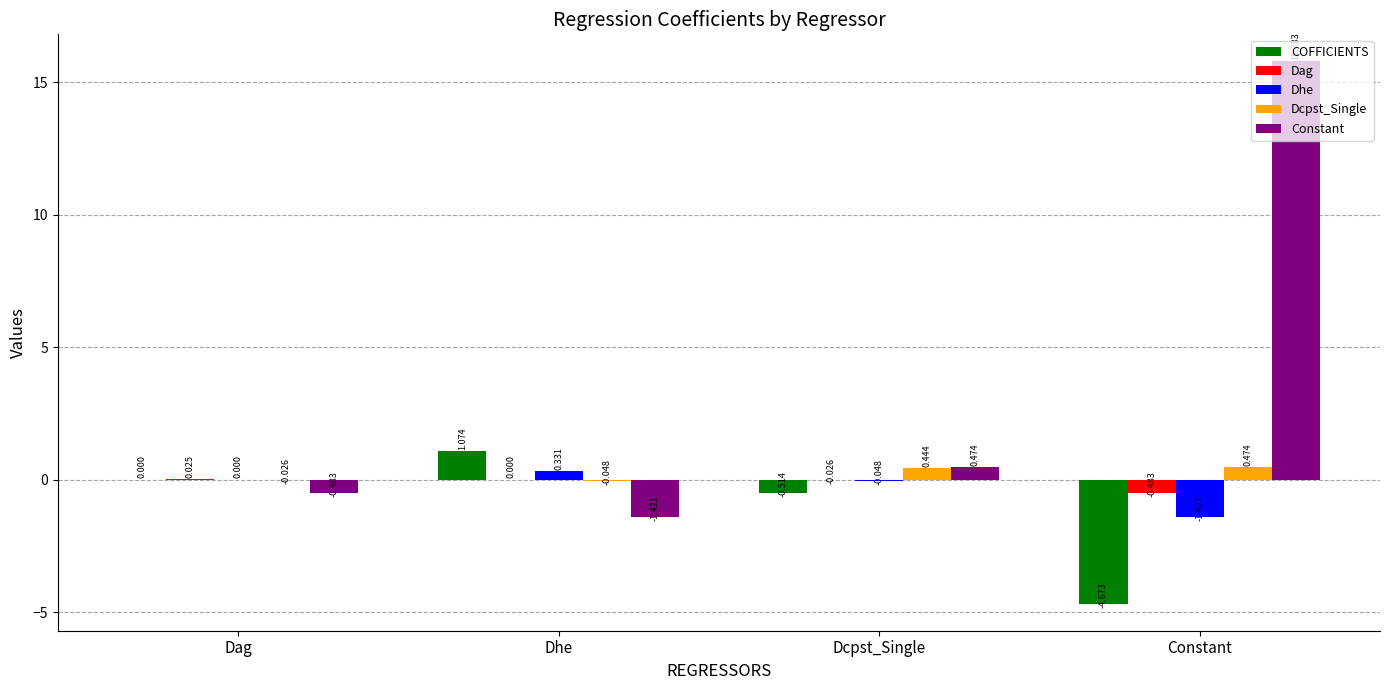

Which series has the largest range (max minus min)?

Constant